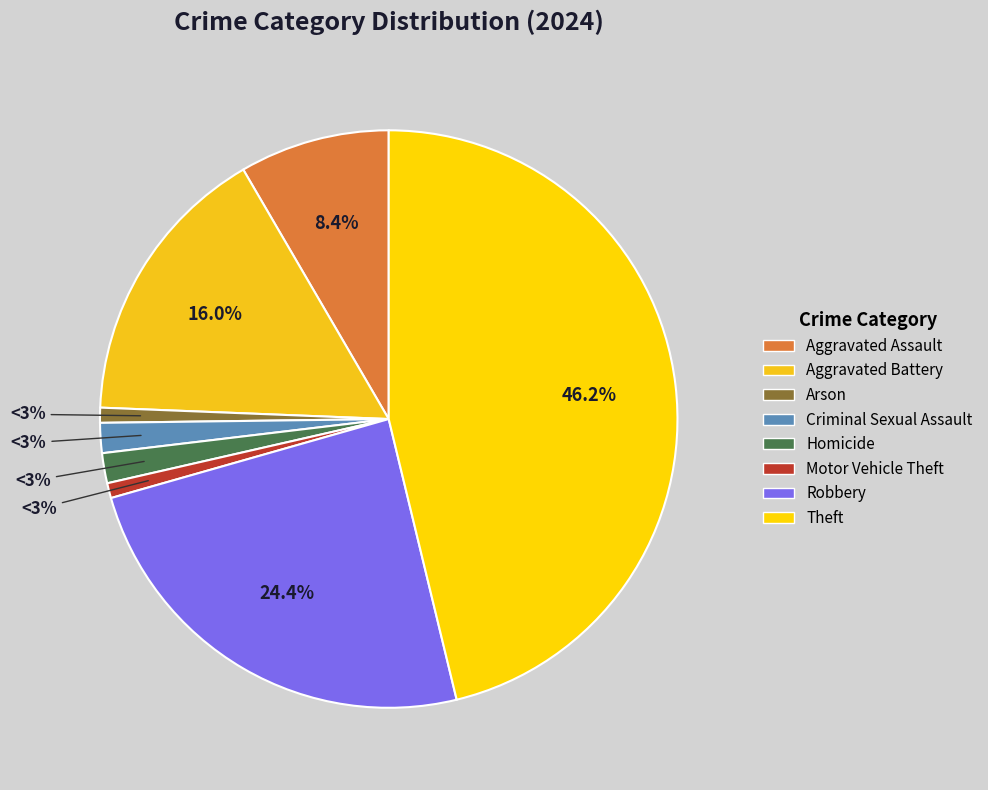

The Theft slice represents 55% of the pie. True or false?

False